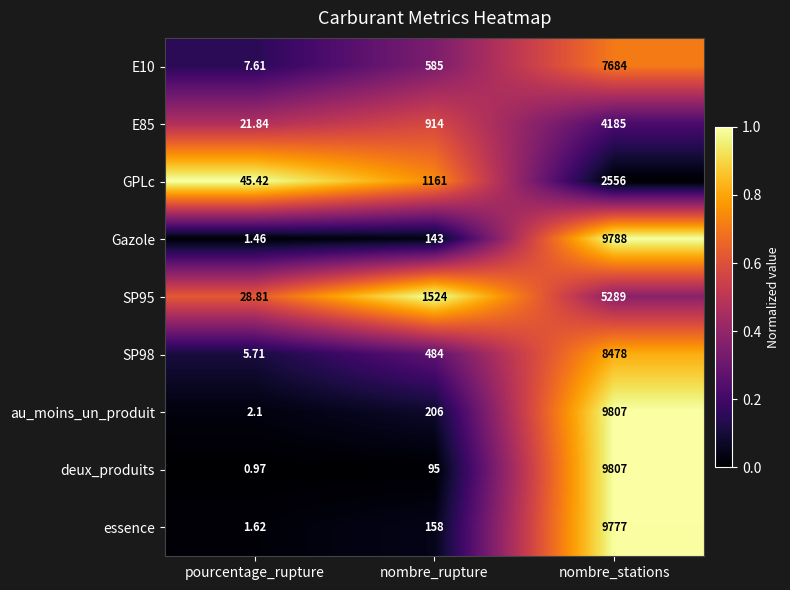

At which label is au_moins_un_produit closest to 4904?

nombre_rupture